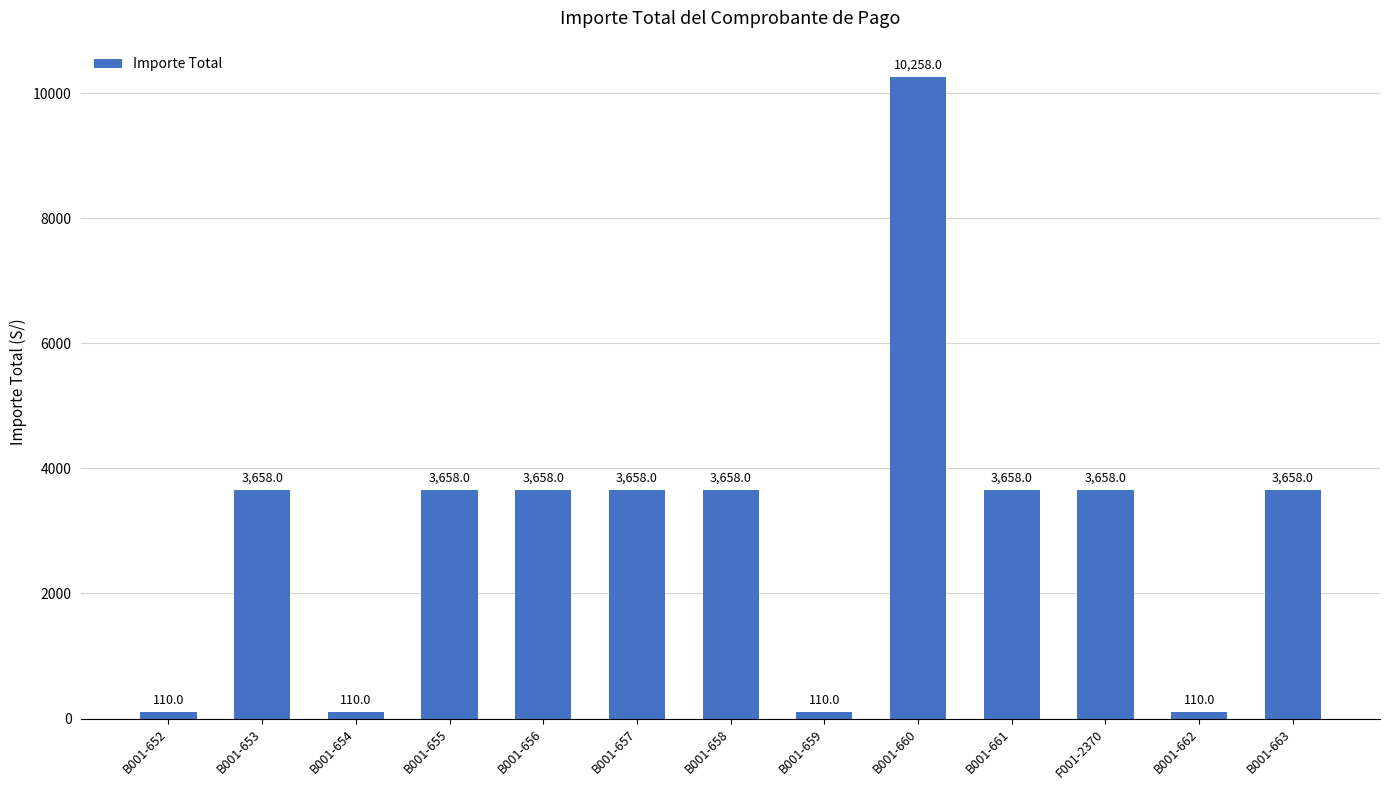

What is the approximate value at B001-653, to the nearest 100?

3700